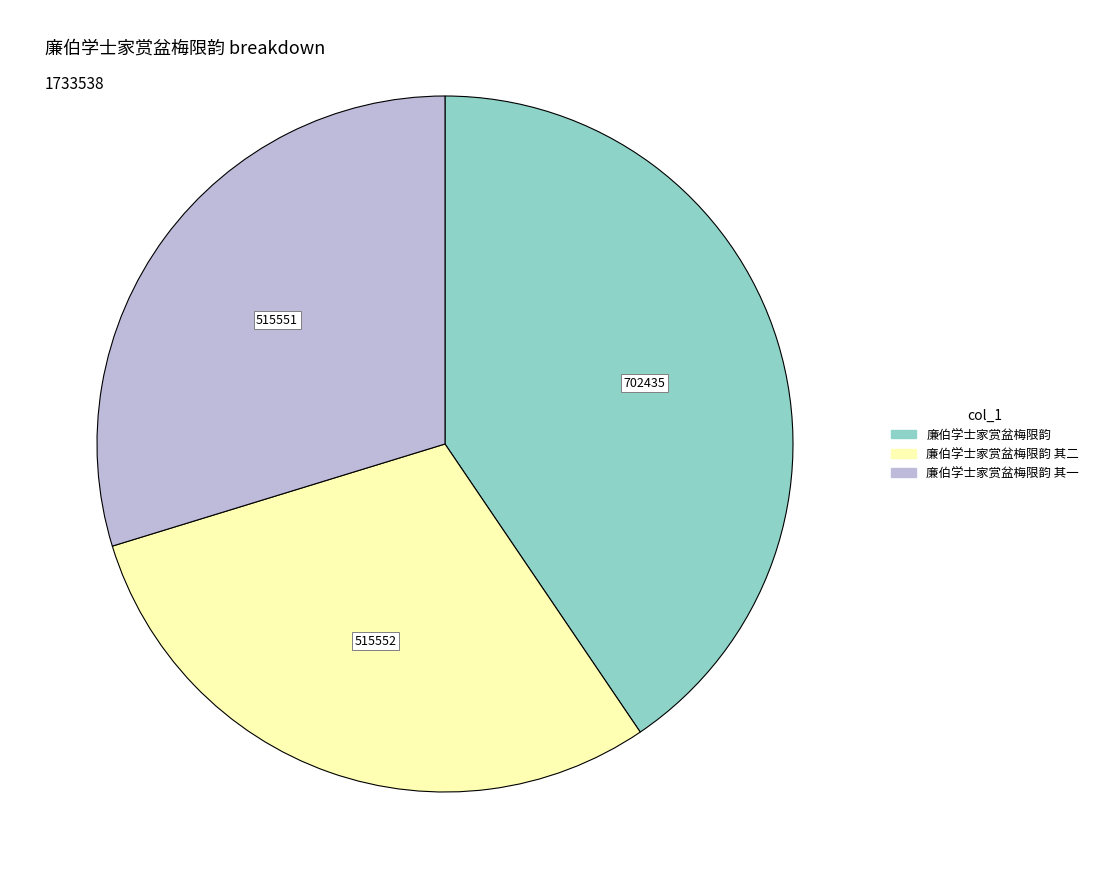

Does any single category account for the majority?

No